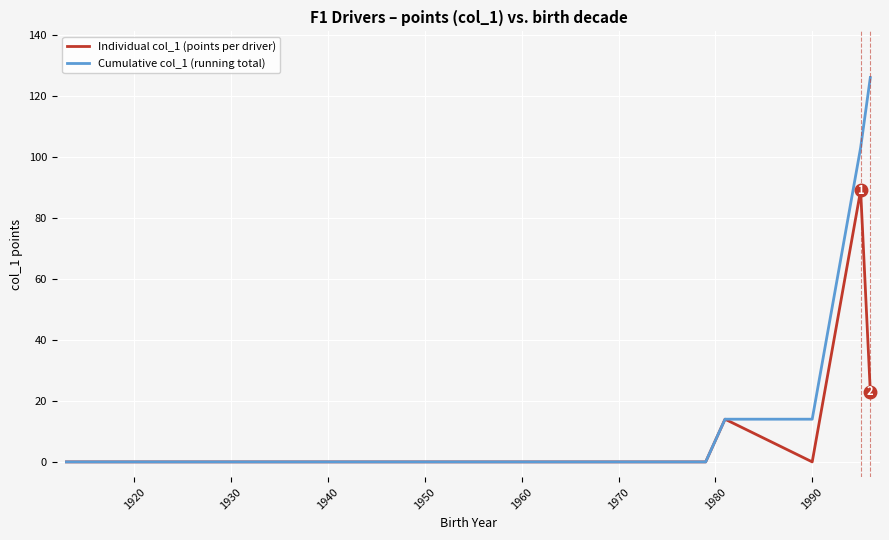

What are all the series names shown in the legend?

Individual col_1 (points per driver), Cumulative col_1 (running total)